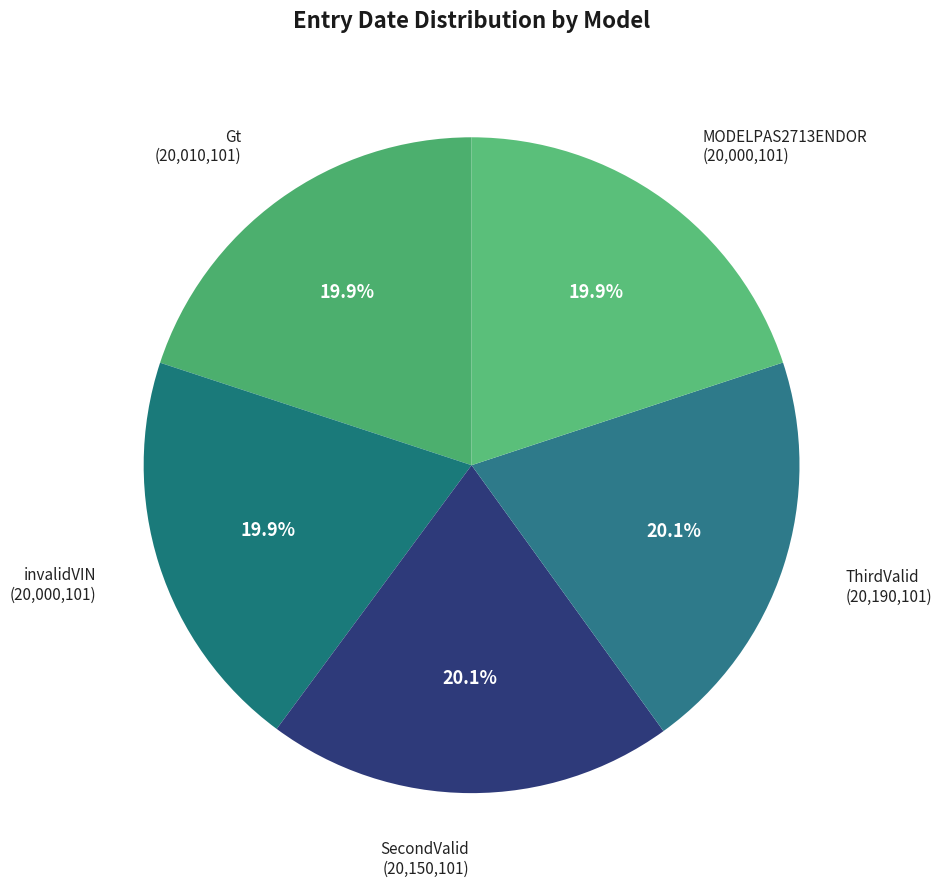

Count the number of slices in the pie.

5